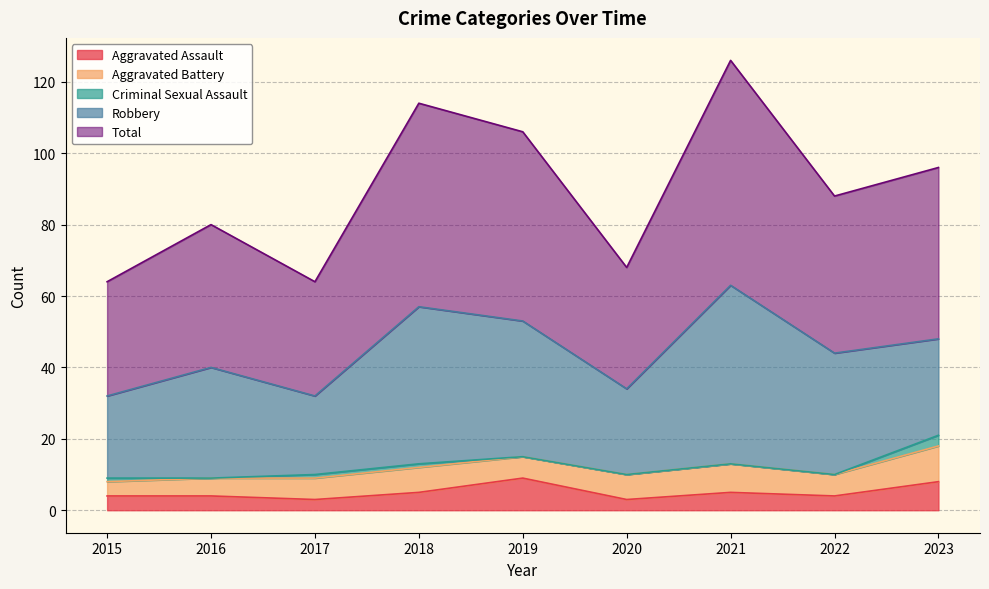

True or false: Robbery has a value of 44 at 2018.

True